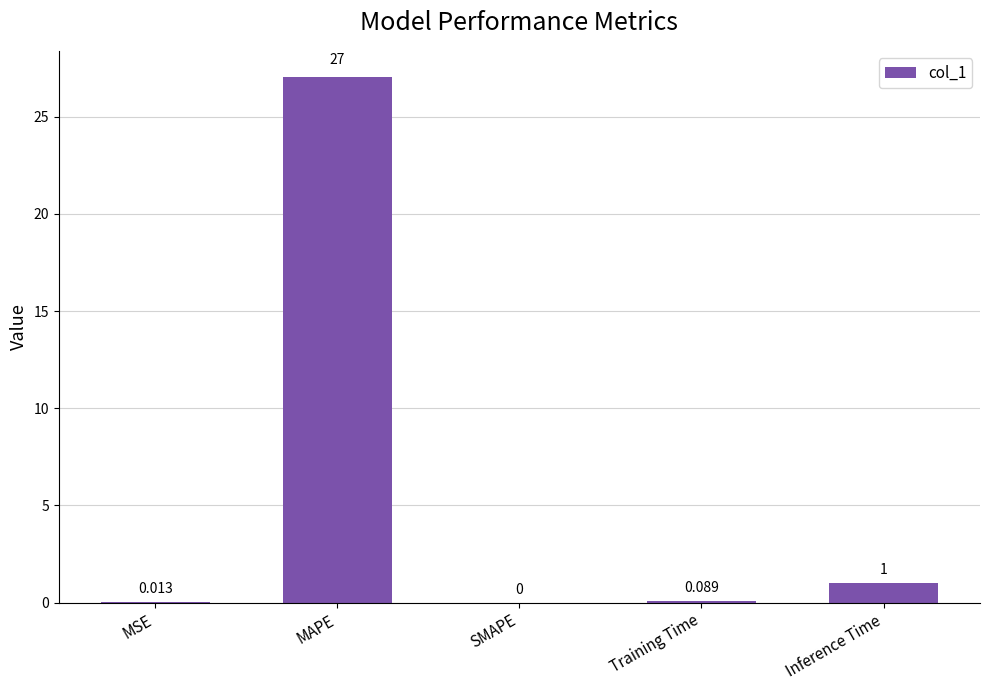

Count the number of values greater than 0.

4